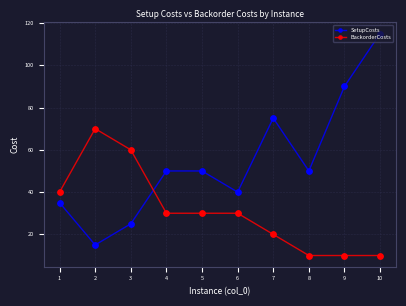

Which series has the largest range (max minus min)?

SetupCosts